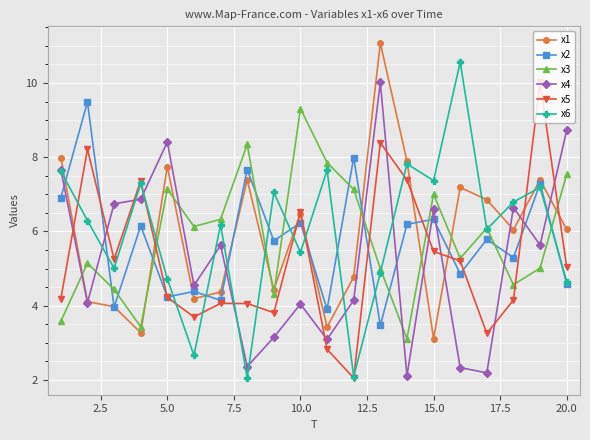

After their last crossing, which series has the higher values: x1 or x3?

x3